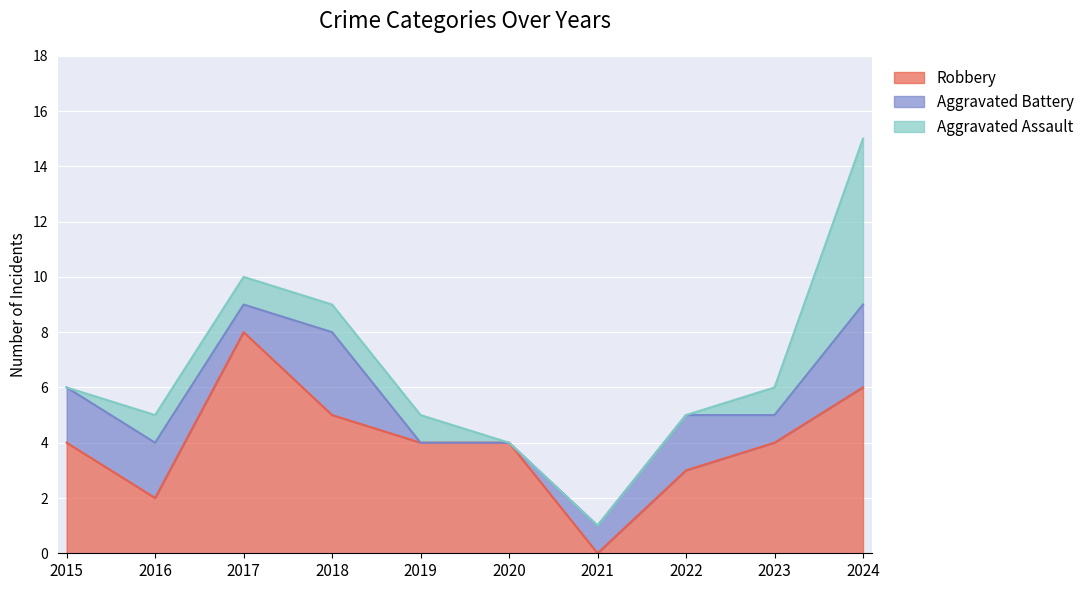

At which category is the sum across all series the highest?

2024